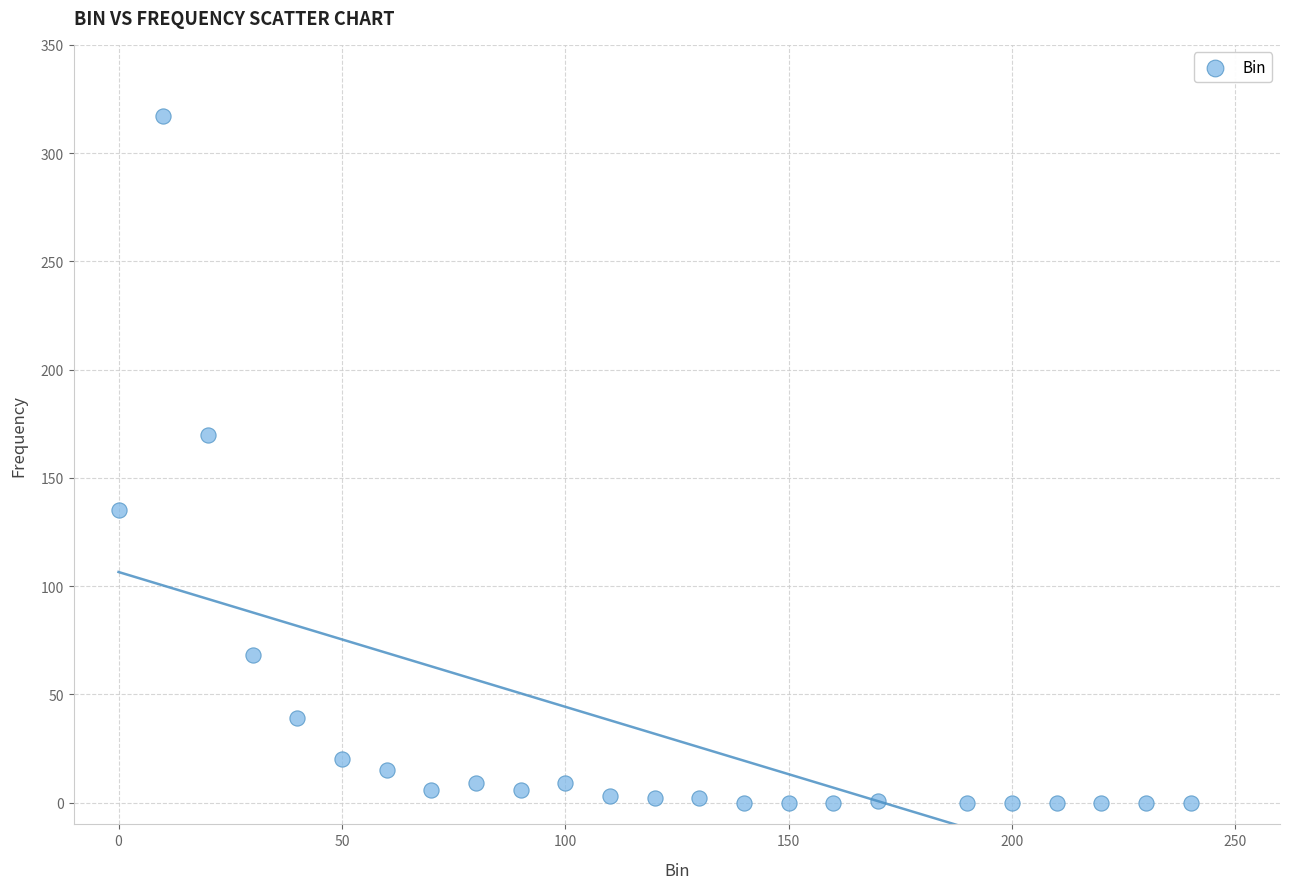

What Y value in the scatter plot is closest to 158?

170